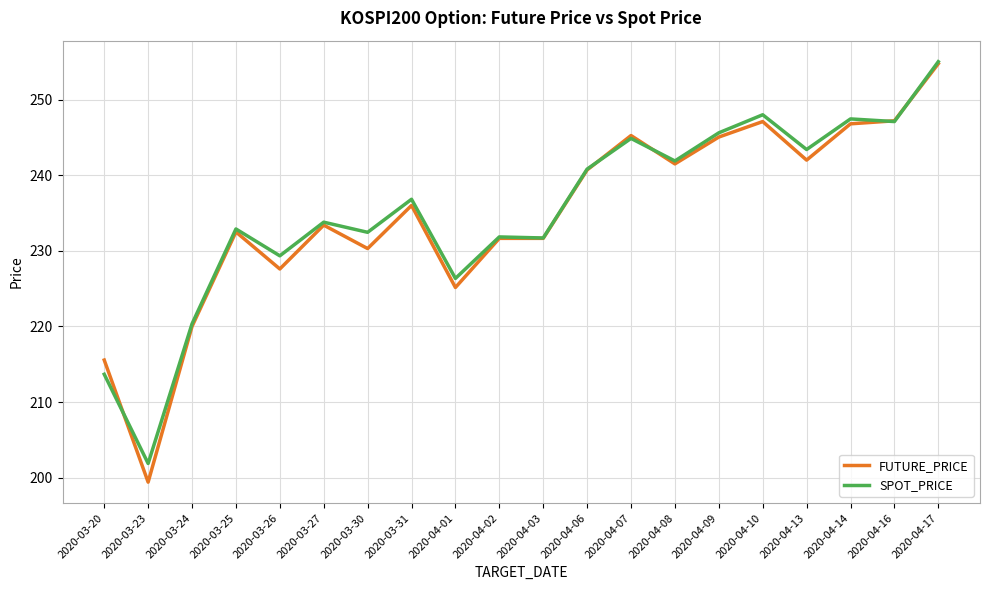

At which category is the sum across all series the highest?

2020-04-17